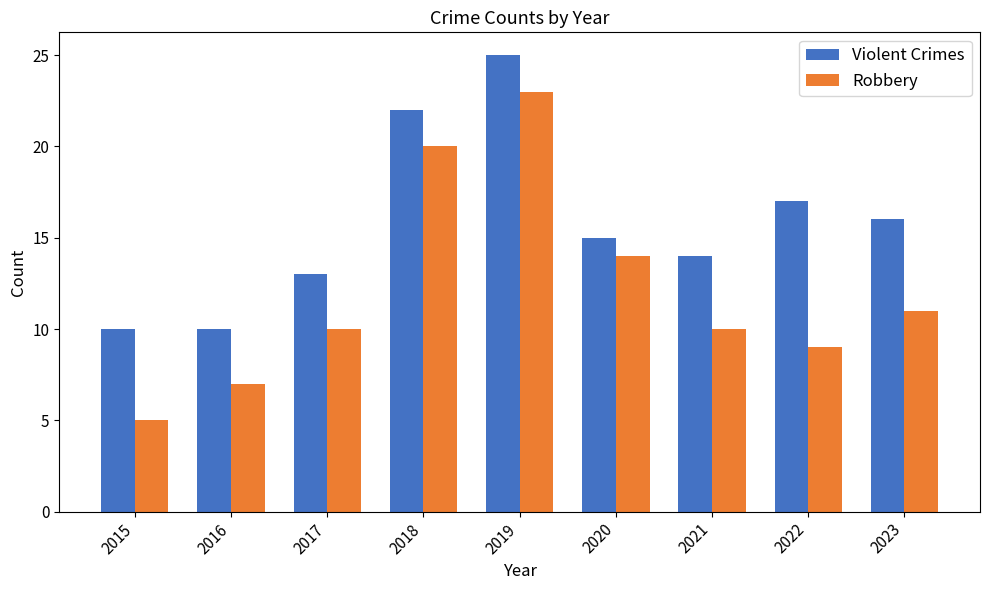

Which category has the highest value in the Violent Crimes series?

2019